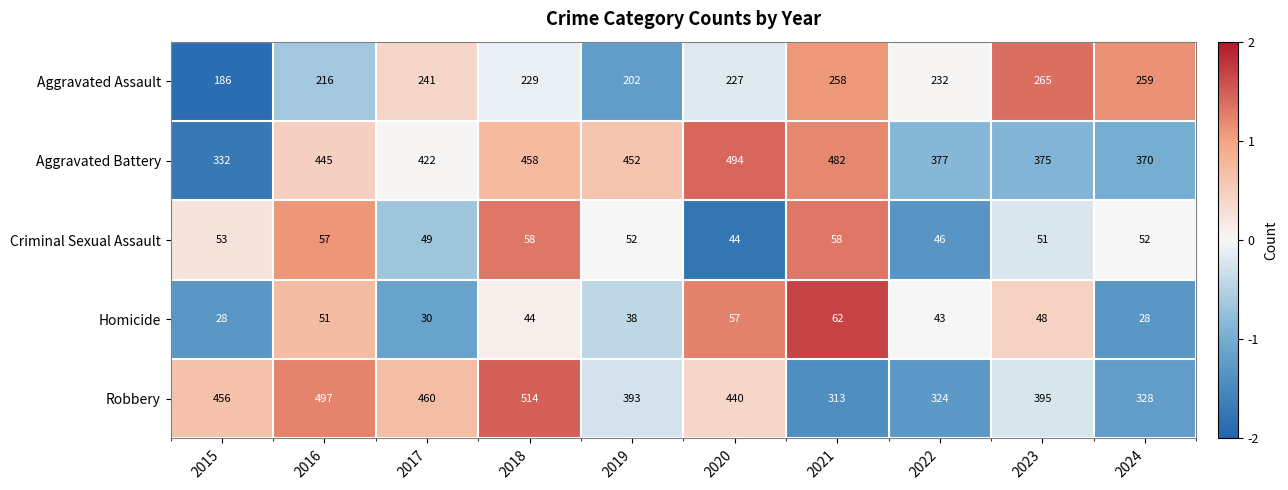

Which category has the lowest value in the Aggravated Assault series?

2015